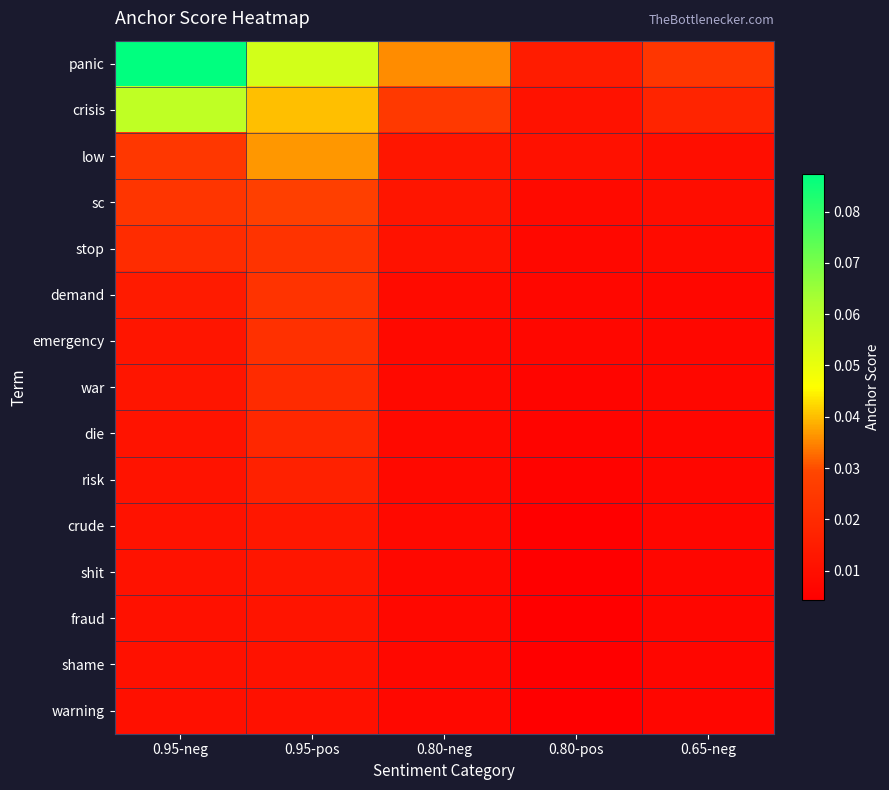

Reading right to left, list all the values displayed in this chart.

panic: 0.65-neg=0.0	0.80-pos=0.0	0.80-neg=0.0	0.95-pos=0.1	0.95-neg=0.1
crisis: 0.65-neg=0.0	0.80-pos=0.0	0.80-neg=0.0	0.95-pos=0.0	0.95-neg=0.1
low: 0.65-neg=0.0	0.80-pos=0.0	0.80-neg=0.0	0.95-pos=0.0	0.95-neg=0.0
sc: 0.65-neg=0.0	0.80-pos=0.0	0.80-neg=0.0	0.95-pos=0.0	0.95-neg=0.0
stop: 0.65-neg=0.0	0.80-pos=0.0	0.80-neg=0.0	0.95-pos=0.0	0.95-neg=0.0
demand: 0.65-neg=0.0	0.80-pos=0.0	0.80-neg=0.0	0.95-pos=0.0	0.95-neg=0.0
emergency: 0.65-neg=0.0	0.80-pos=0.0	0.80-neg=0.0	0.95-pos=0.0	0.95-neg=0.0
war: 0.65-neg=0.0	0.80-pos=0.0	0.80-neg=0.0	0.95-pos=0.0	0.95-neg=0.0
die: 0.65-neg=0.0	0.80-pos=0.0	0.80-neg=0.0	0.95-pos=0.0	0.95-neg=0.0
risk: 0.65-neg=0.0	0.80-pos=0.0	0.80-neg=0.0	0.95-pos=0.0	0.95-neg=0.0
crude: 0.65-neg=0.0	0.80-pos=0.0	0.80-neg=0.0	0.95-pos=0.0	0.95-neg=0.0
shit: 0.65-neg=0.0	0.80-pos=0.0	0.80-neg=0.0	0.95-pos=0.0	0.95-neg=0.0
fraud: 0.65-neg=0.0	0.80-pos=0.0	0.80-neg=0.0	0.95-pos=0.0	0.95-neg=0.0
shame: 0.65-neg=0.0	0.80-pos=0.0	0.80-neg=0.0	0.95-pos=0.0	0.95-neg=0.0
warning: 0.65-neg=0.0	0.80-pos=0.0	0.80-neg=0.0	0.95-pos=0.0	0.95-neg=0.0